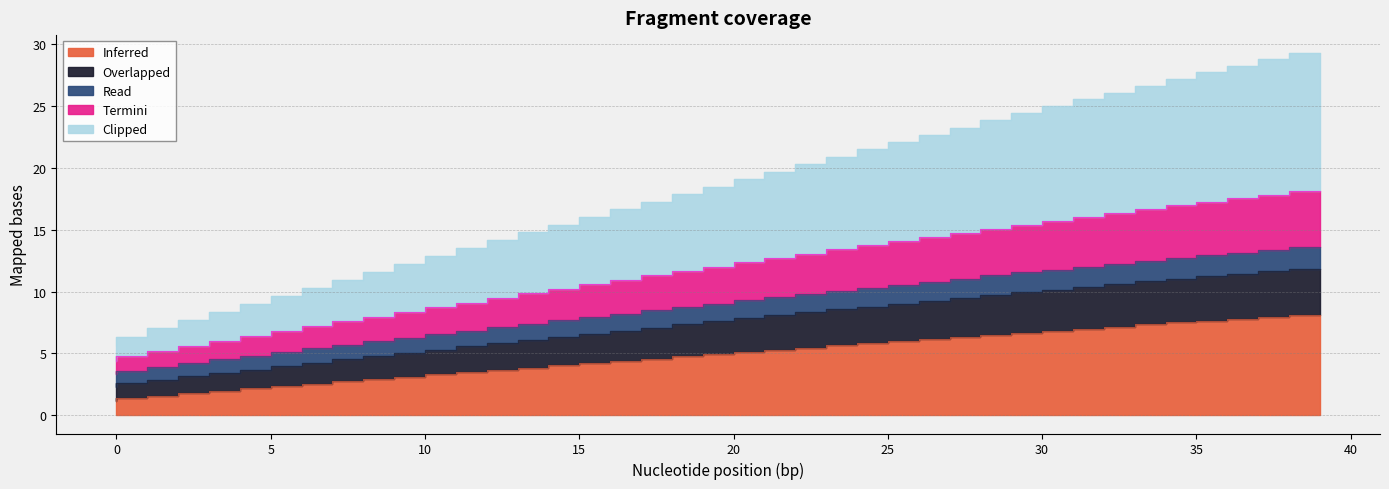

Does the chart display data point markers on the line(s)?

No